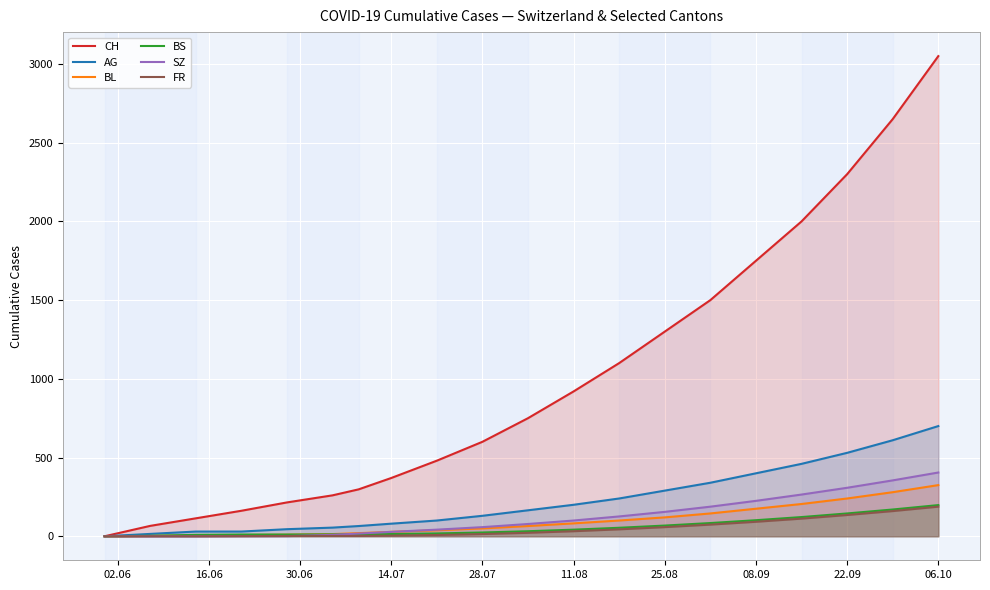

Count the number of data series in this chart.

6